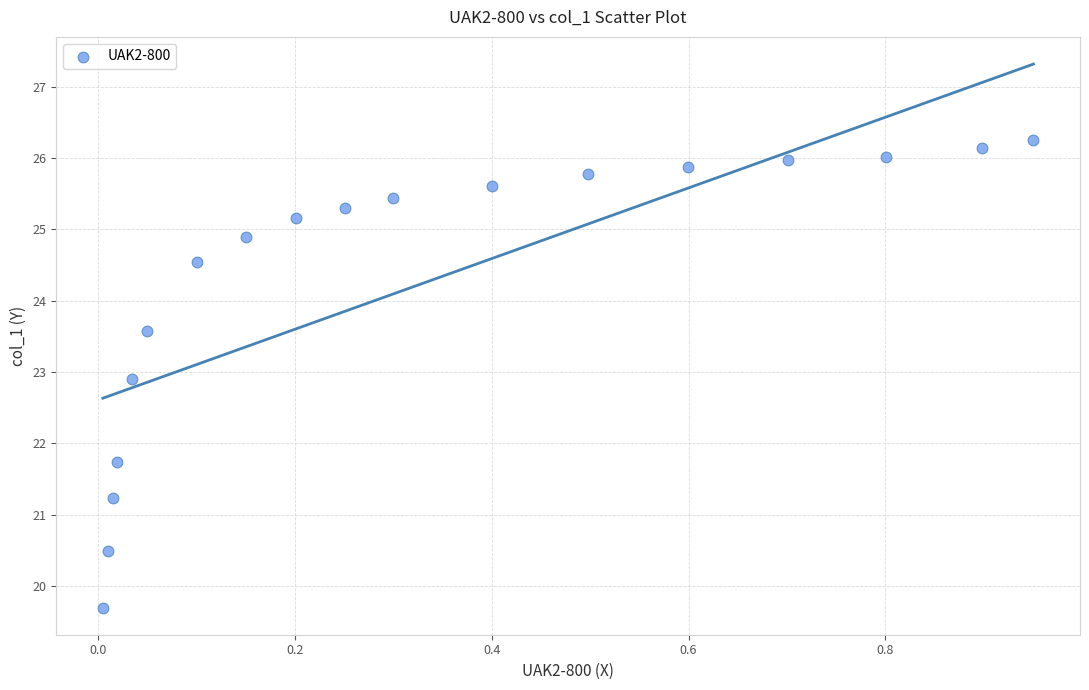

What is the range of X values (max minus min)?

0.9